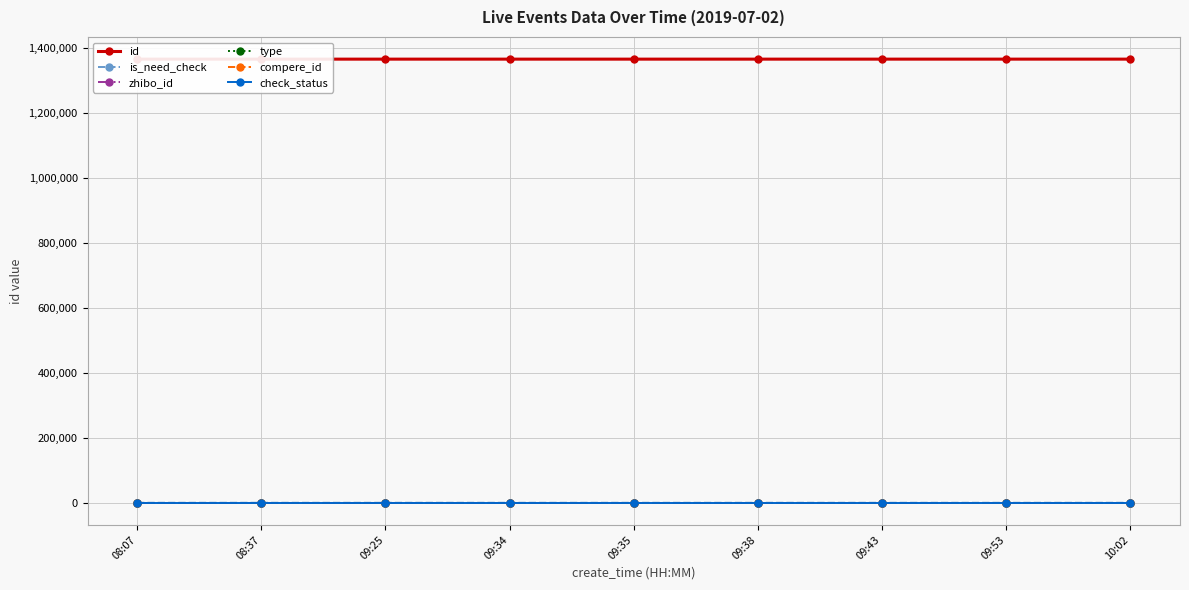

True or false: compere_id has more than 0 interior local peaks.

False